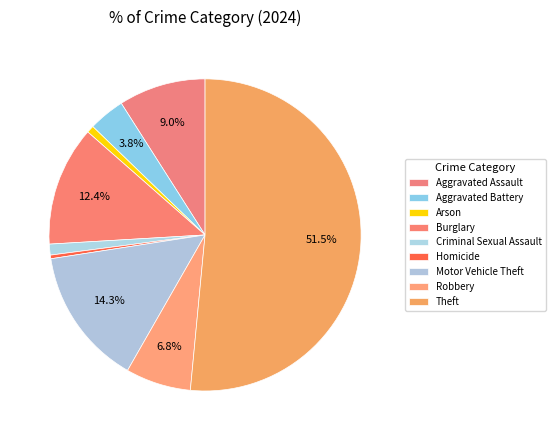

Count the number of slices in the pie.

9